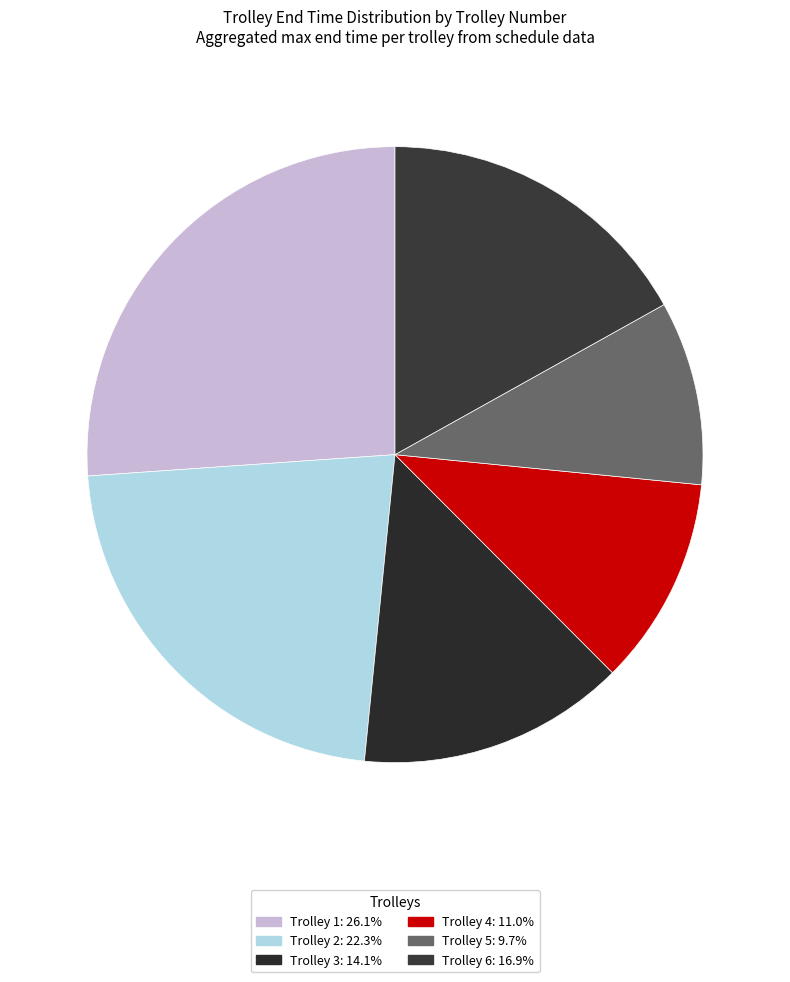

Is there a majority slice in this chart?

No